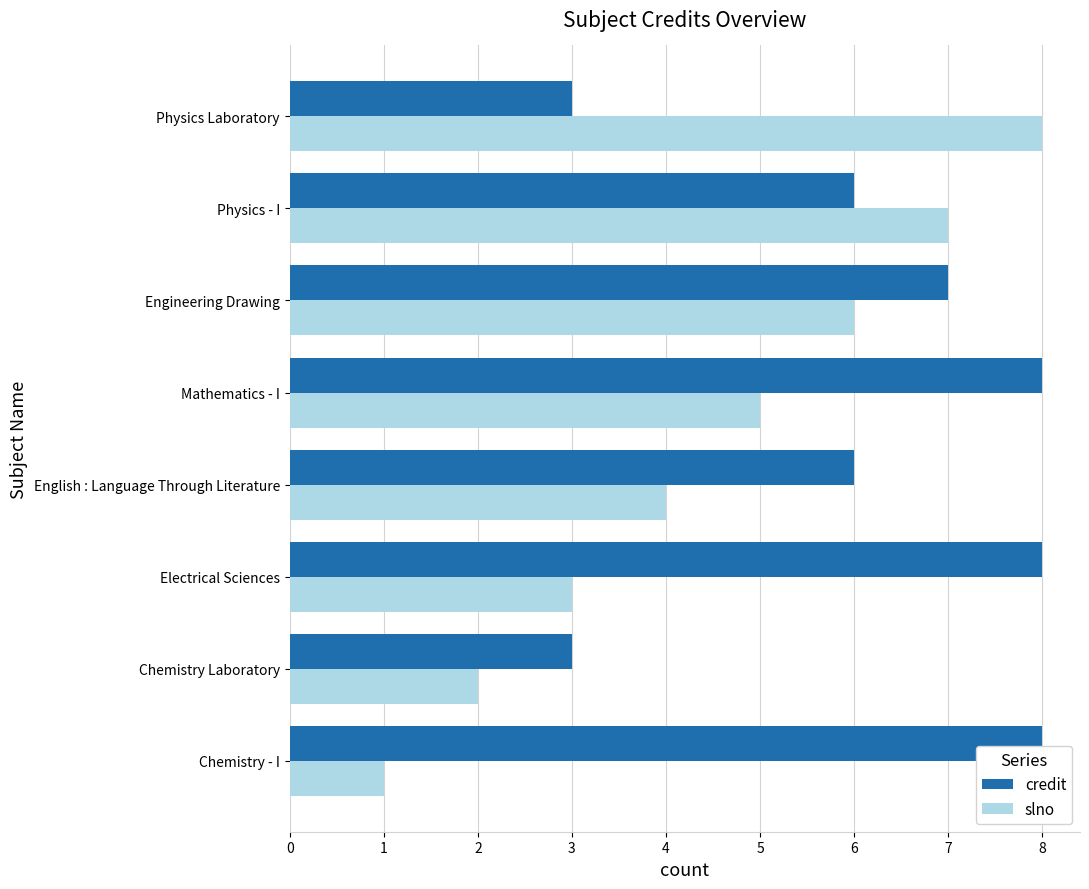

What is the total value across all series at Chemistry Laboratory?

5